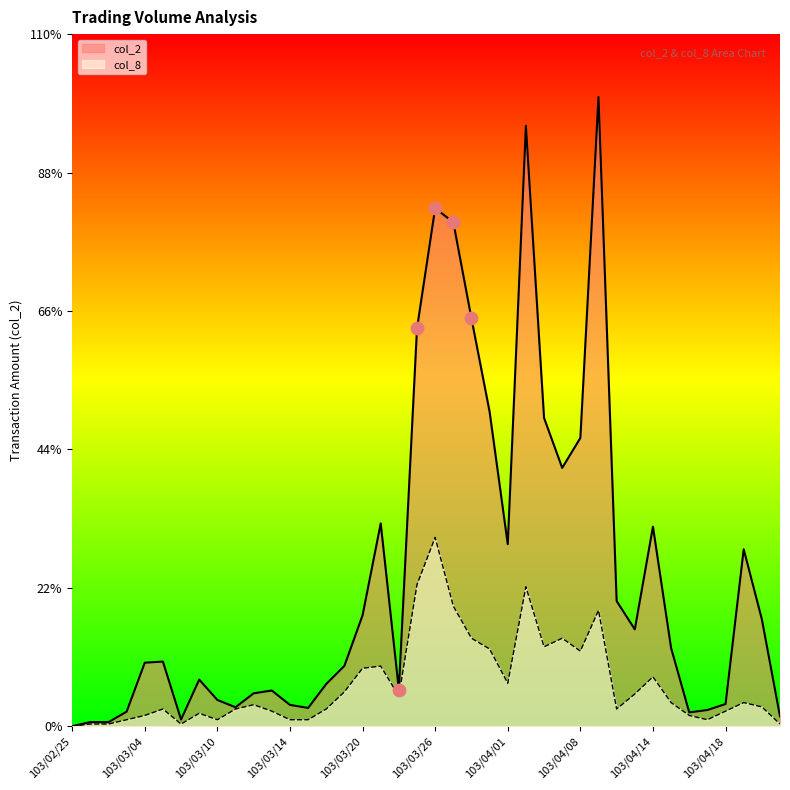

Which series contains the lowest Y value?

col_2